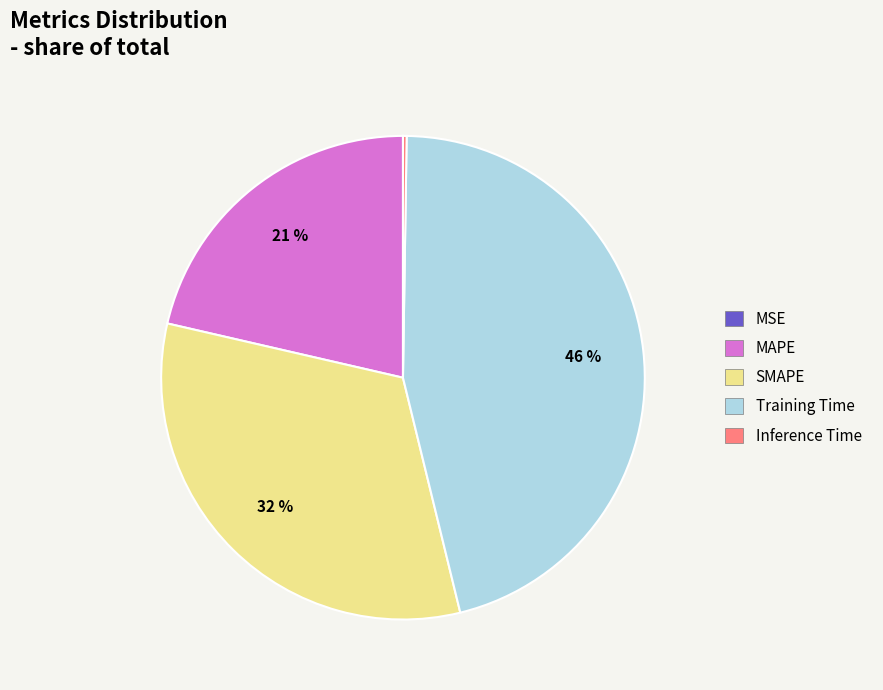

The MAPE slice represents 10% of the pie. True or false?

False